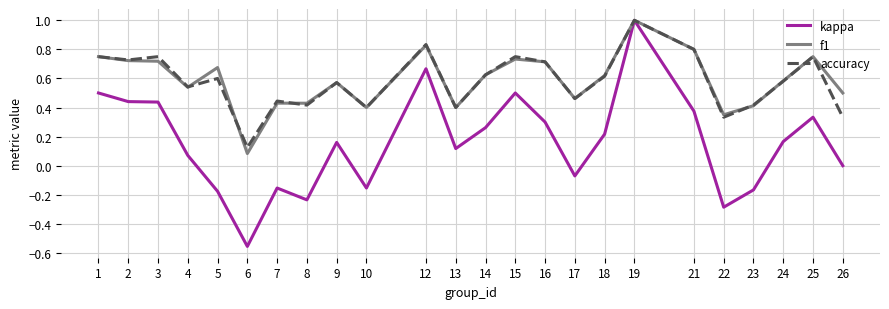

Which label corresponds to the smallest value in the chart?

6